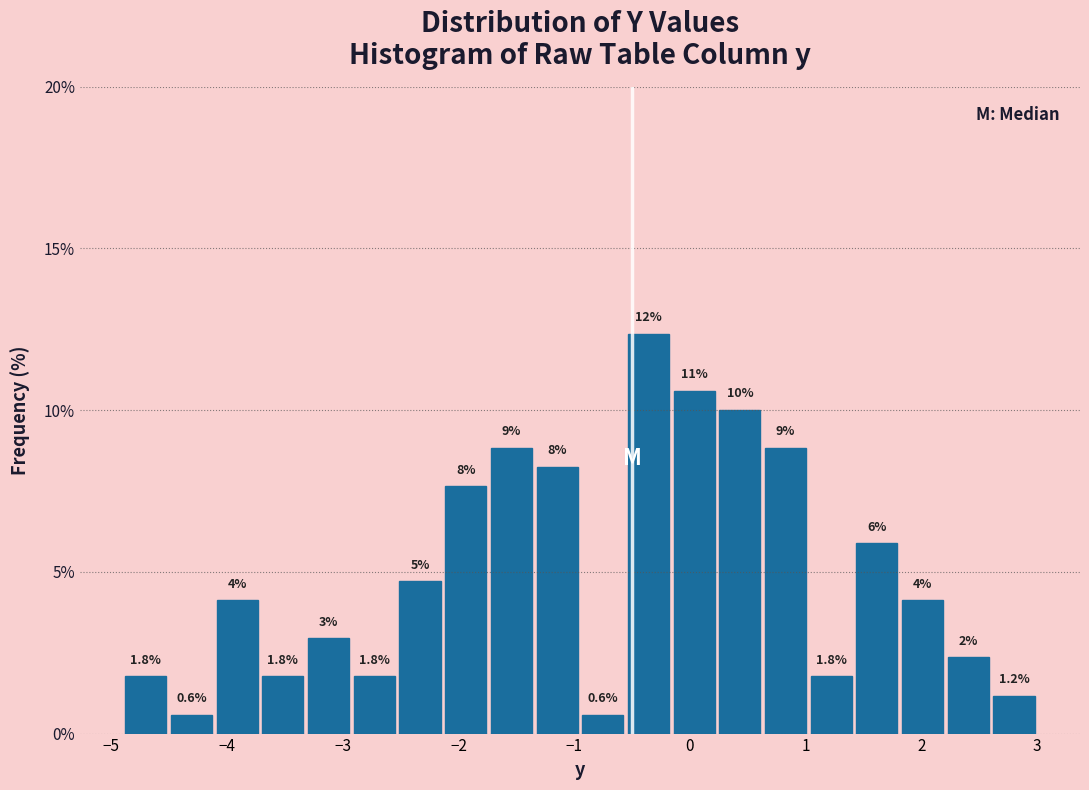

Around what value on the x-axis is the tallest bar? Give the approximate position of its centre, as read against the axis.

-0.4